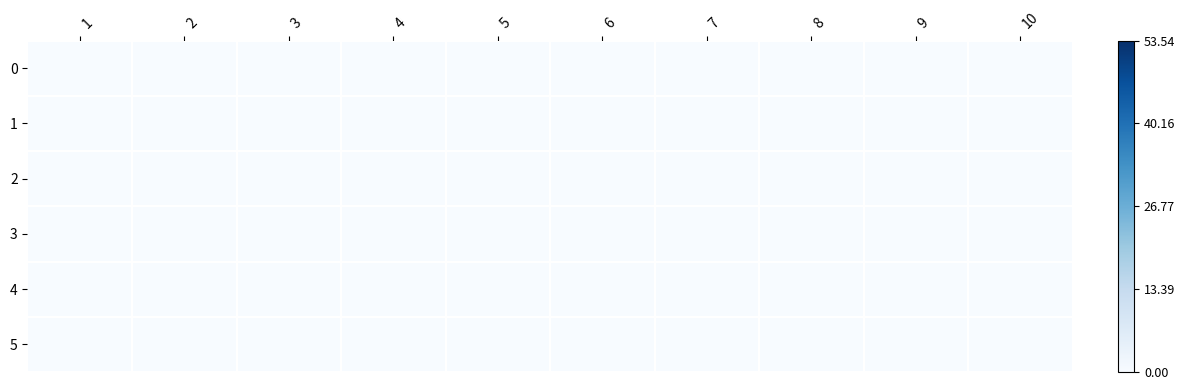

What is the difference between the highest and lowest values at 4?

19.2